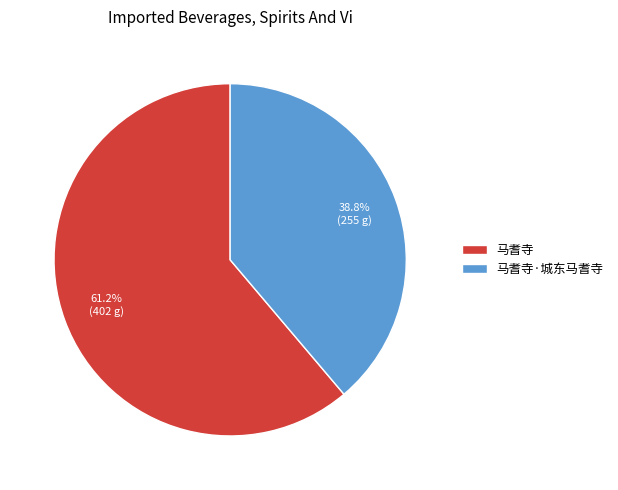

Is it true that 马耆寺·城东马耆寺 is 39% of the pie?

True